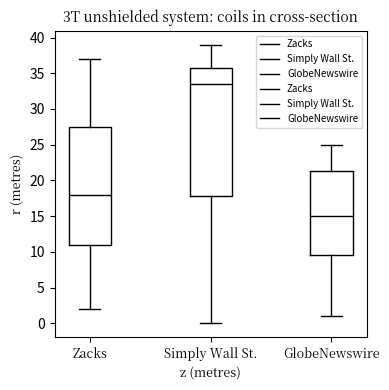

Which box's median line is the highest?

Simply Wall St.